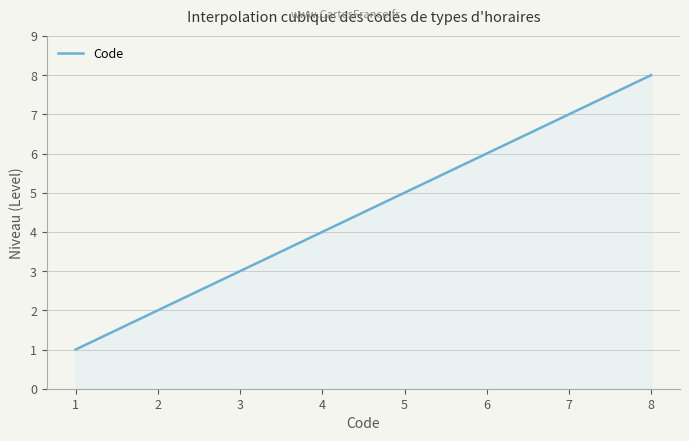

What is the smallest value displayed?

1.0